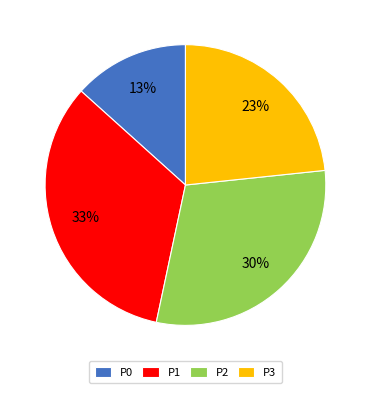

Is the sum of P3 and P1 greater than half?

Yes